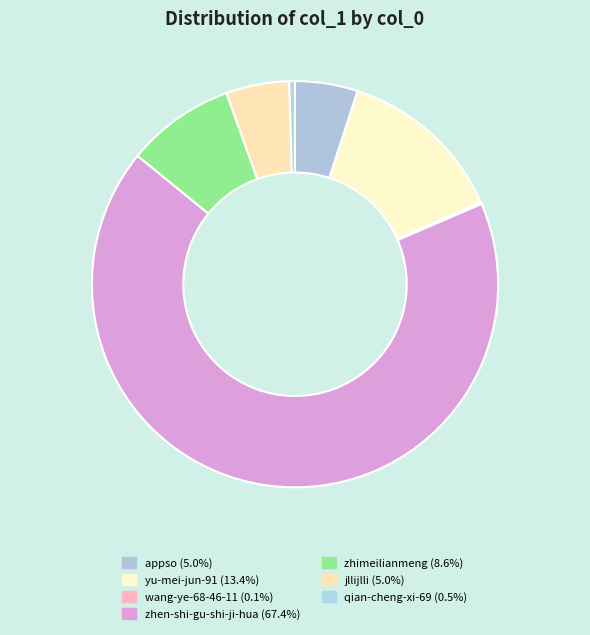

What is the largest slice in the pie chart?

zhen-shi-gu-shi-ji-hua